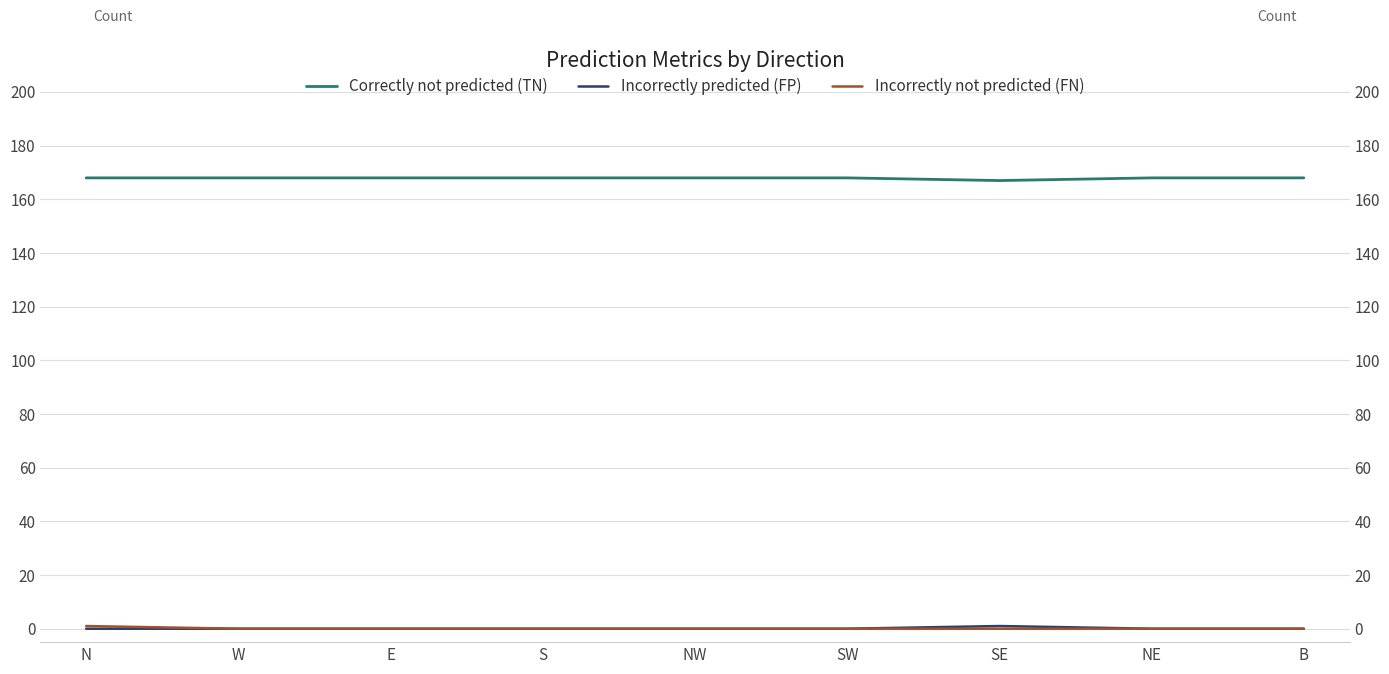

What is the difference between the highest and lowest values at SE?

167